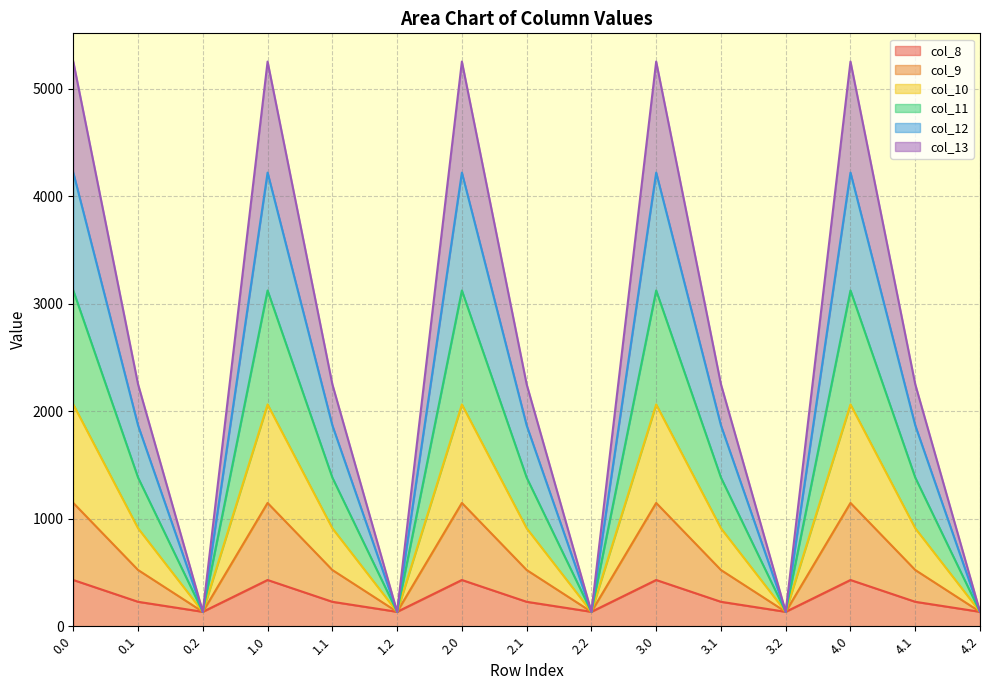

Rank the categories by col_9 value from highest to lowest.

0.0, 1.0, 2.0, 3.0, 4.0, 0.1, 1.1, 2.1, 3.1, 4.1, 0.2, 1.2, 2.2, 3.2, 4.2